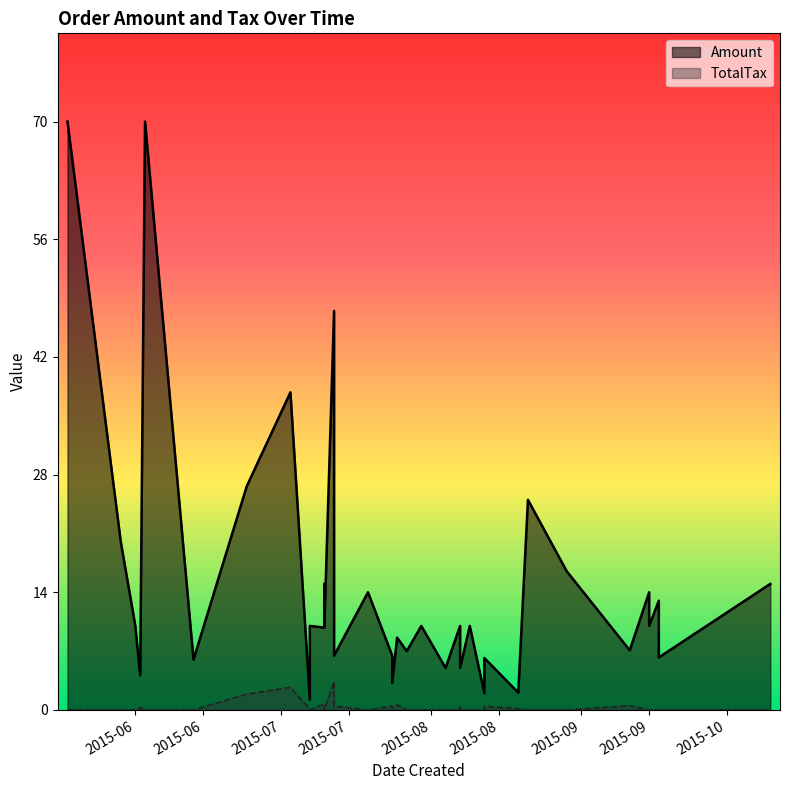

True or false: Amount and TotalTax cross at least once.

False